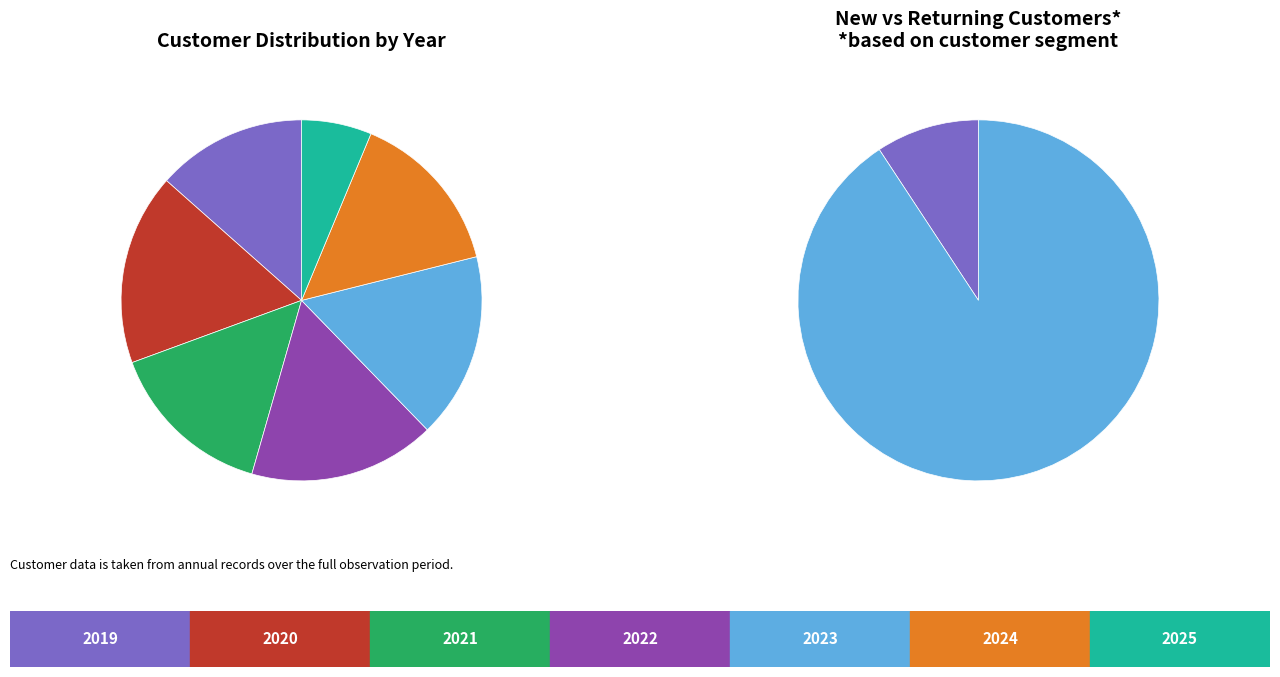

Between 2024 and 2022, which is larger?

2022